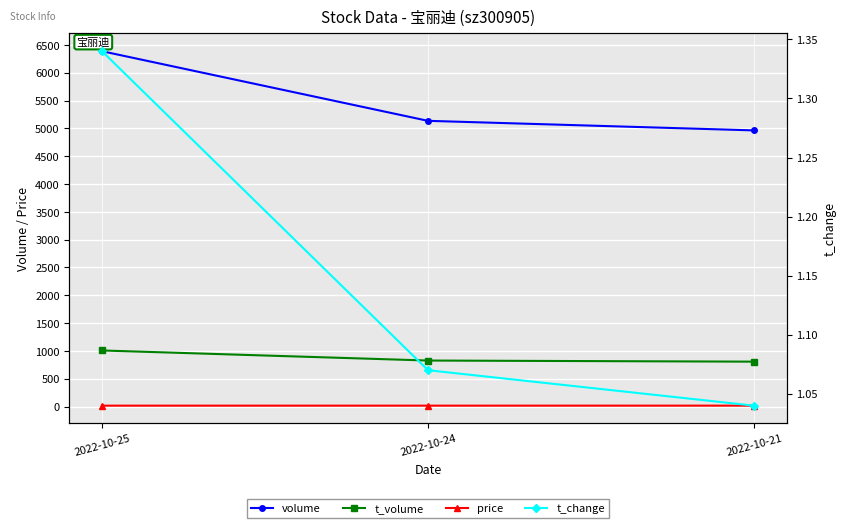

At 2022-10-24, list the series in order from largest to smallest.

volume, t_volume, price, t_change